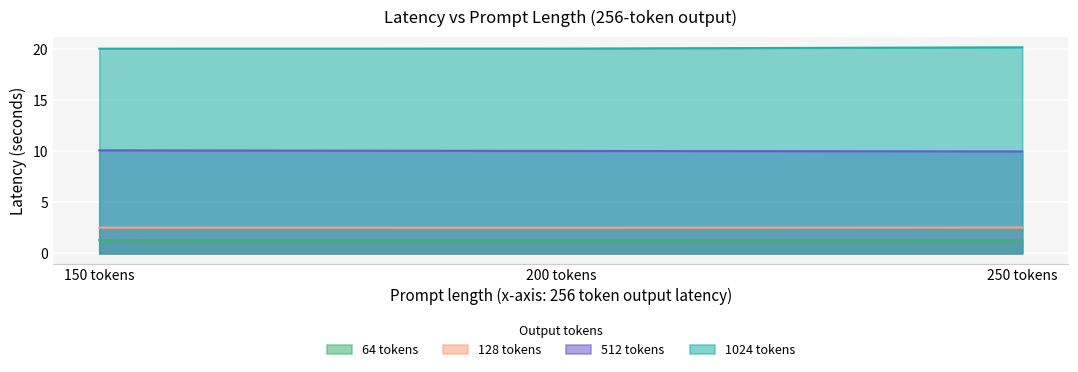

At which category is the sum across all series the highest?

150 tokens